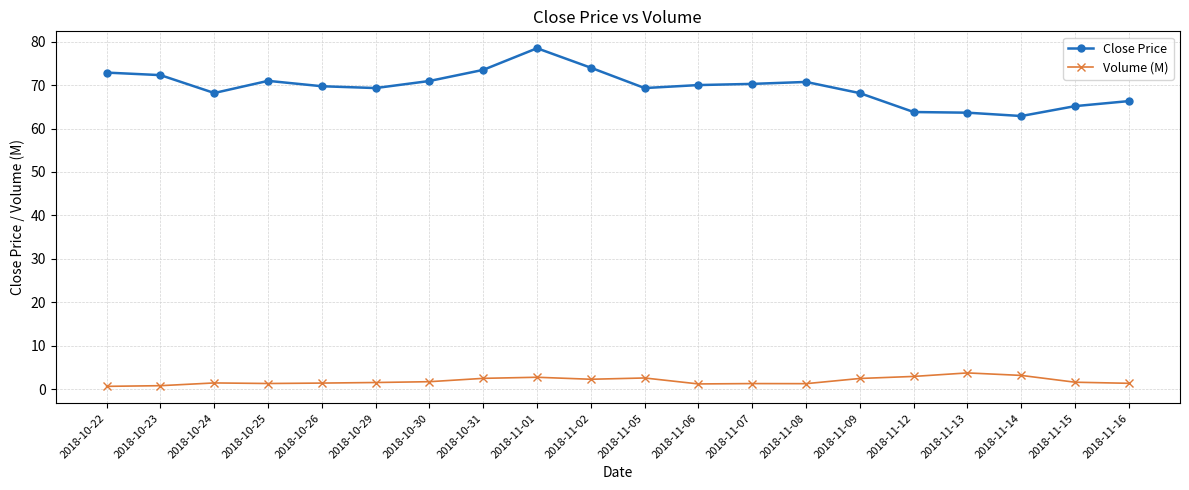

What is the difference between the maximum and minimum values in the Close Price series?

15.6